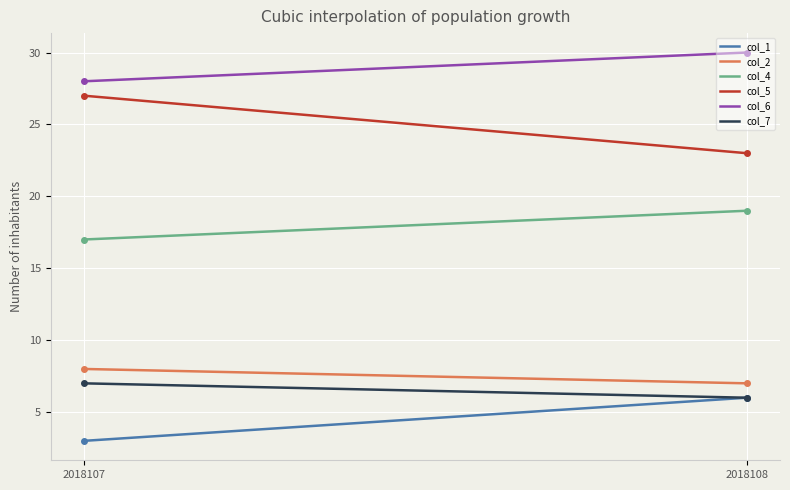

What is the greatest value displayed?

30.0